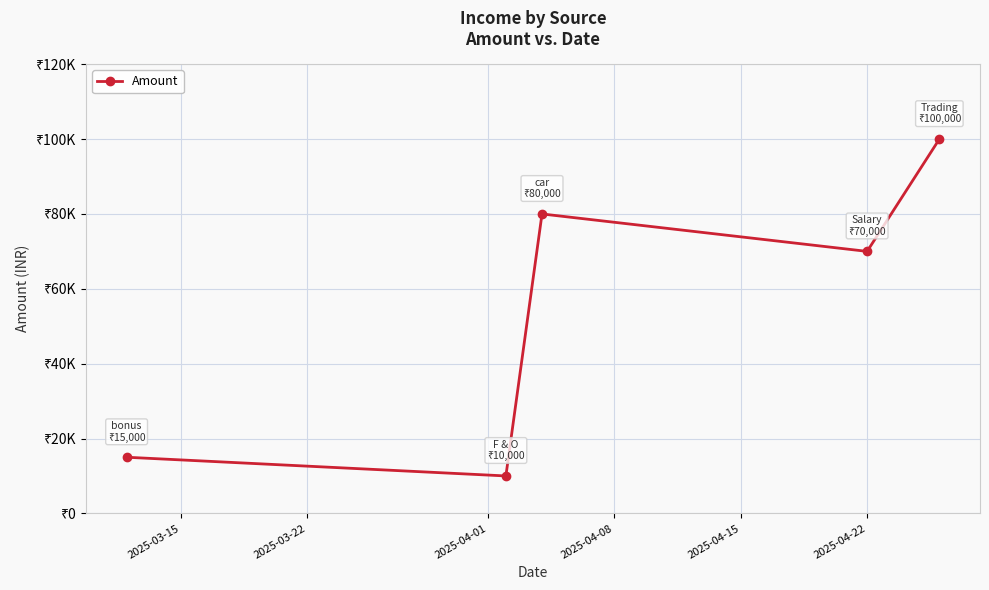

Does the chart have visible grid lines?

Yes